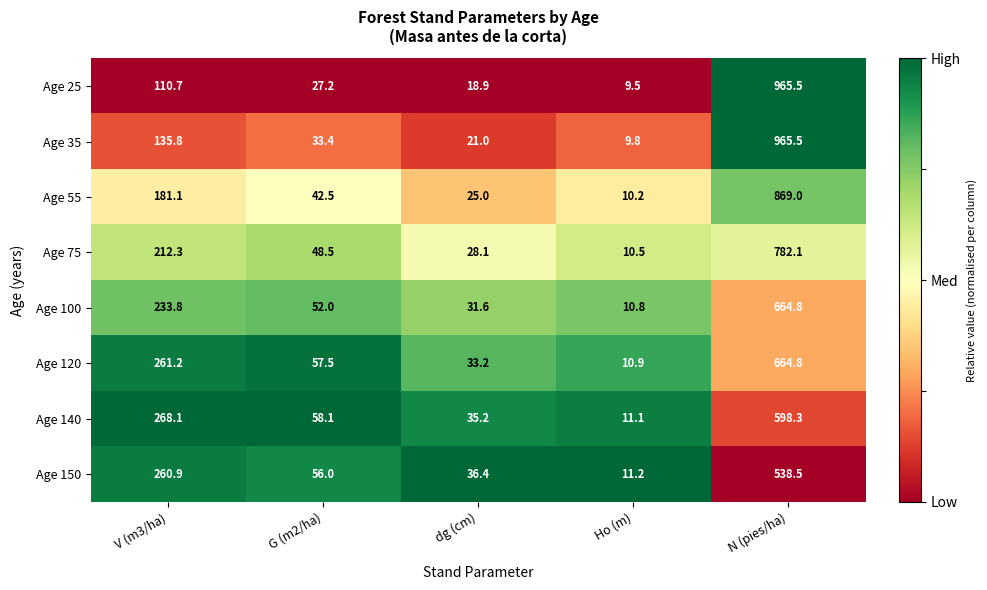

How many series are shown in this chart?

8